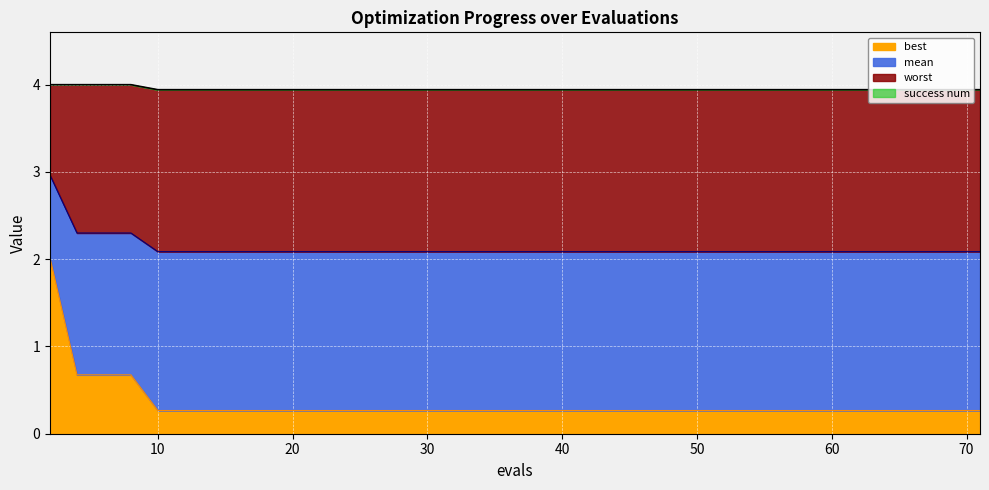

What is the lowest value of the worst series?

3.9